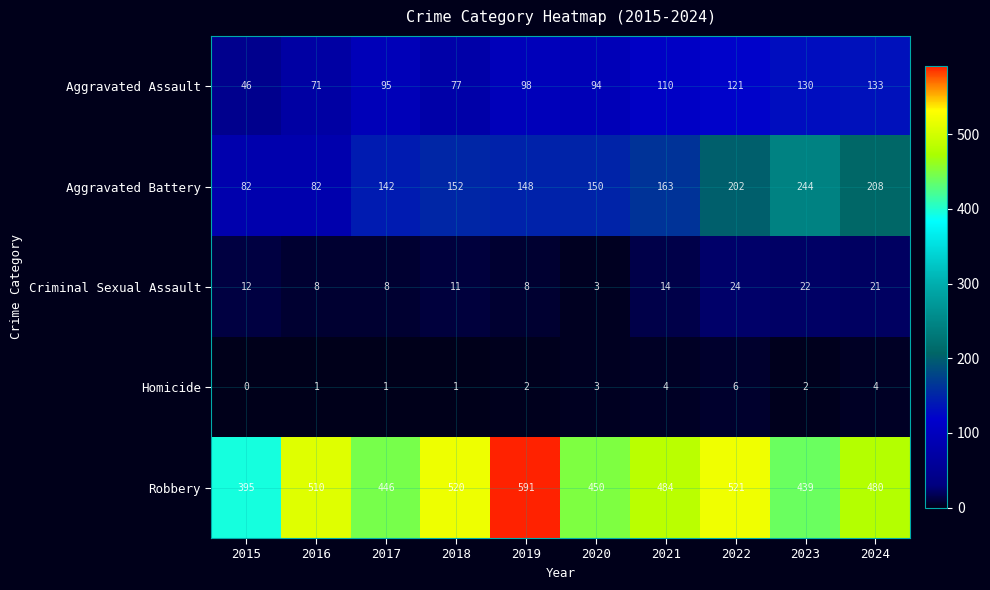

How many data points does each series have?

10